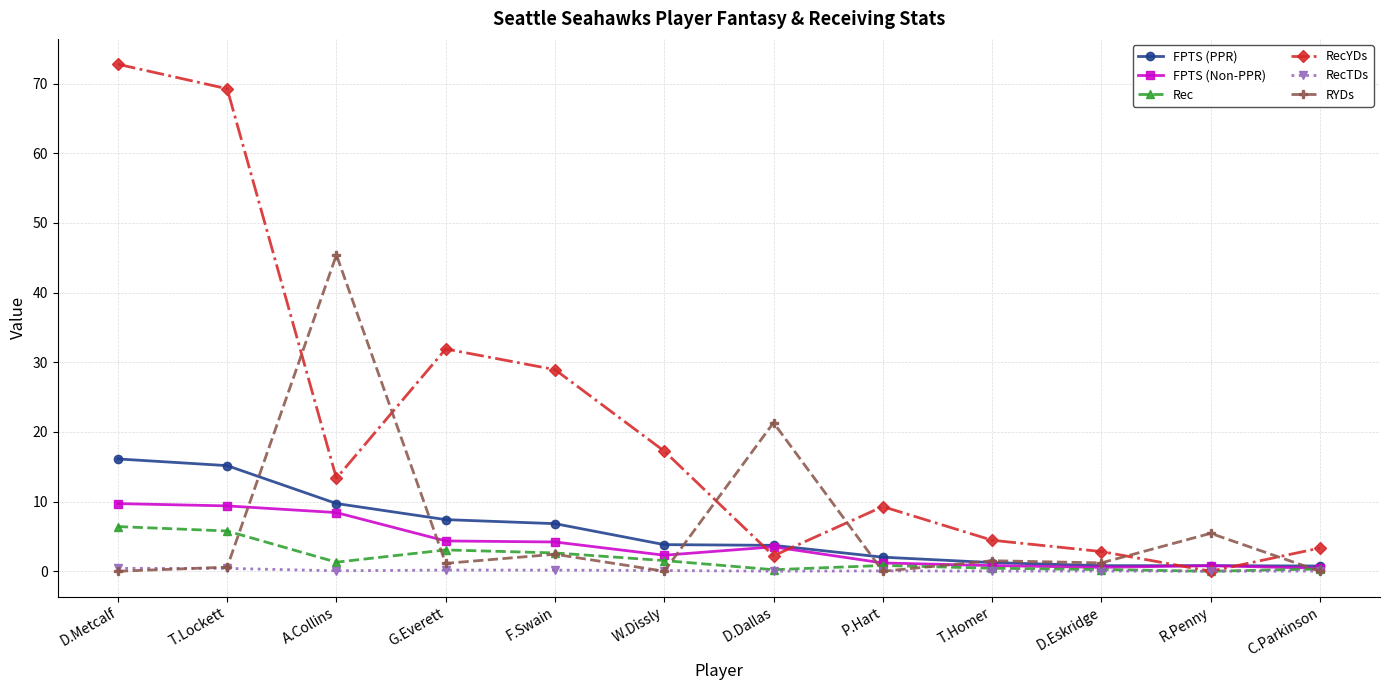

What is the approximate value of FPTS (Non-PPR) at W.Dissly?

2.3